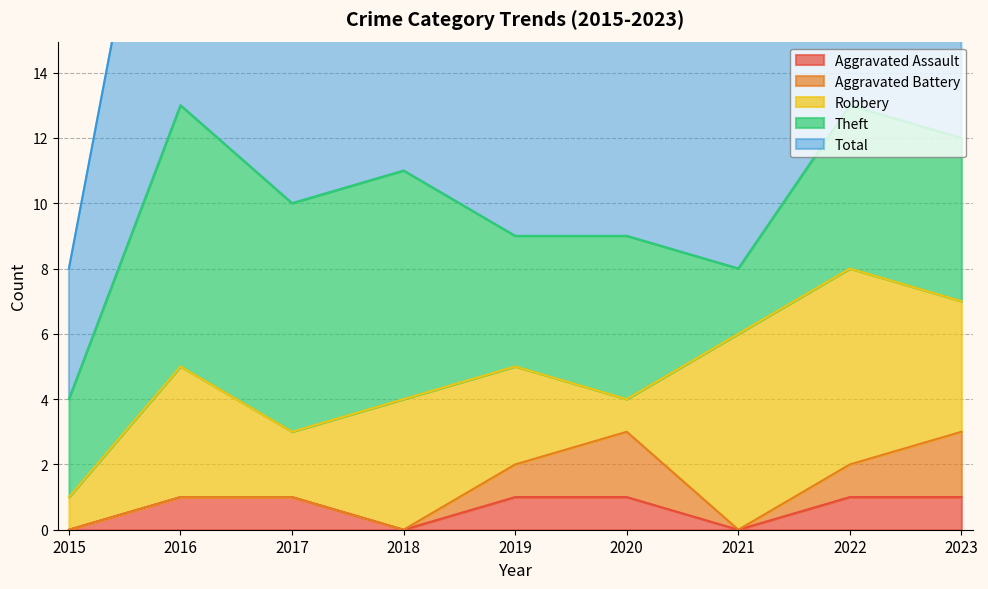

How many data points in Robbery are above 4?

2